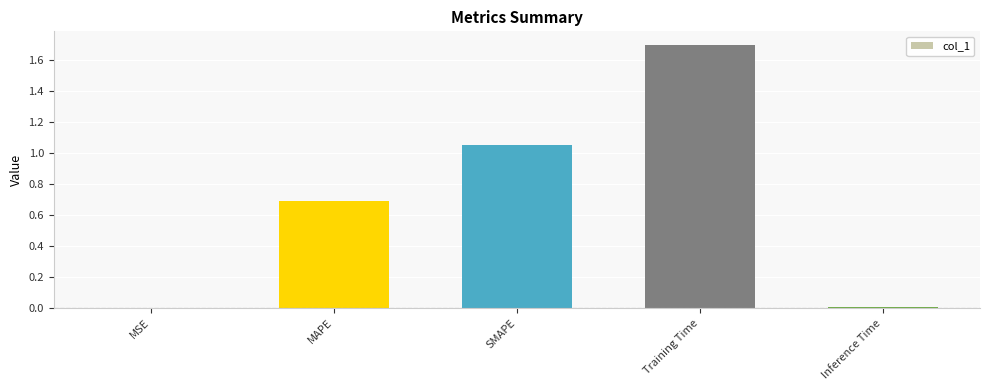

Approximately how many times larger is the value at MAPE compared to SMAPE?

0.7